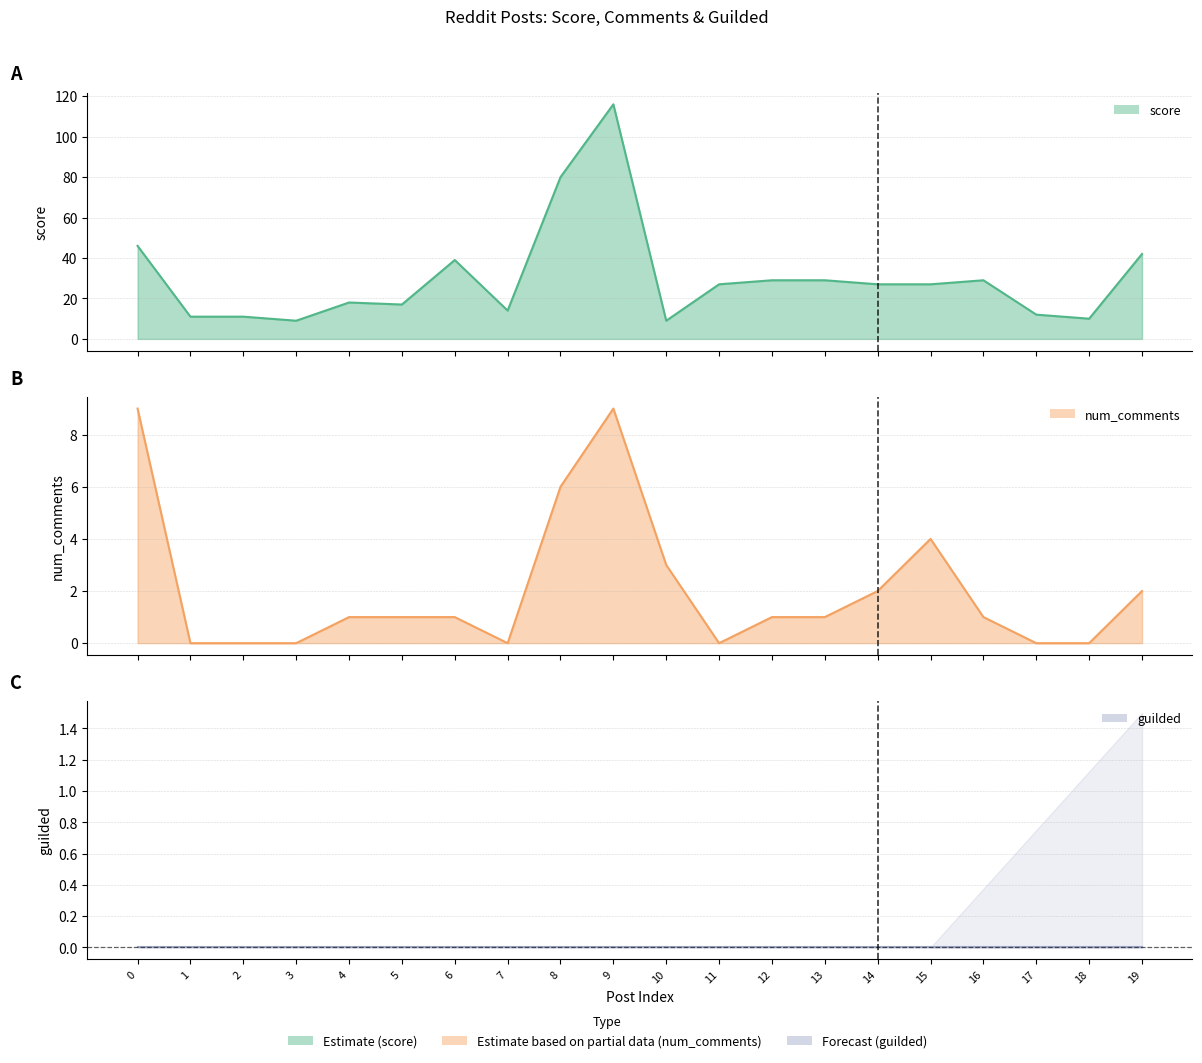

What is the spread (max minus min) of values at 18?

10